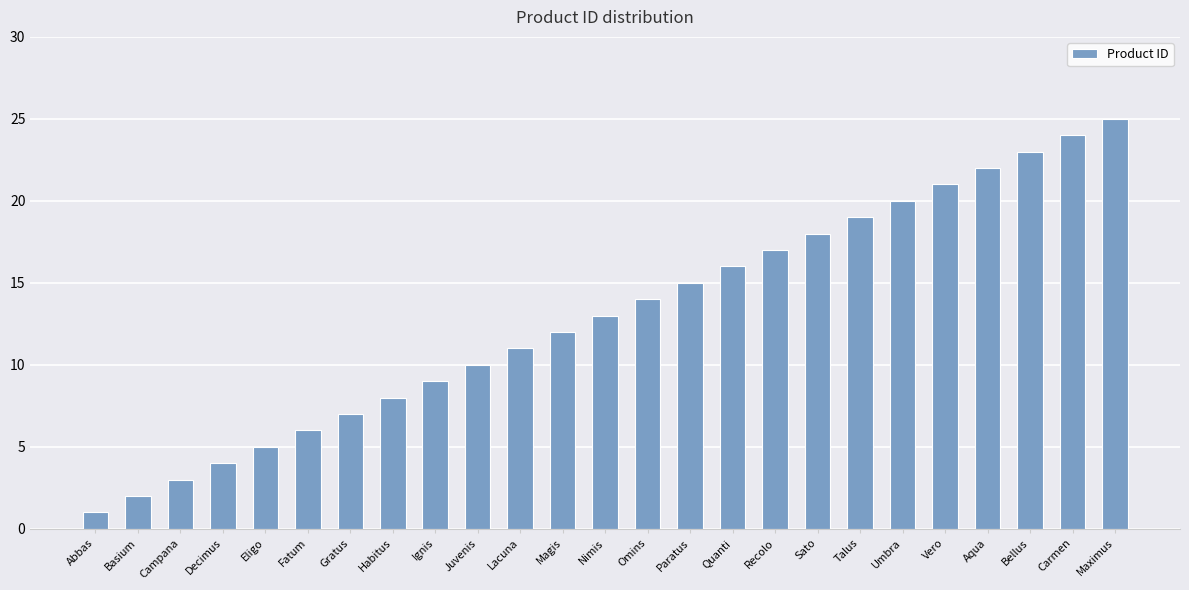

What is the difference between the values at Recolo and Gratus?

10